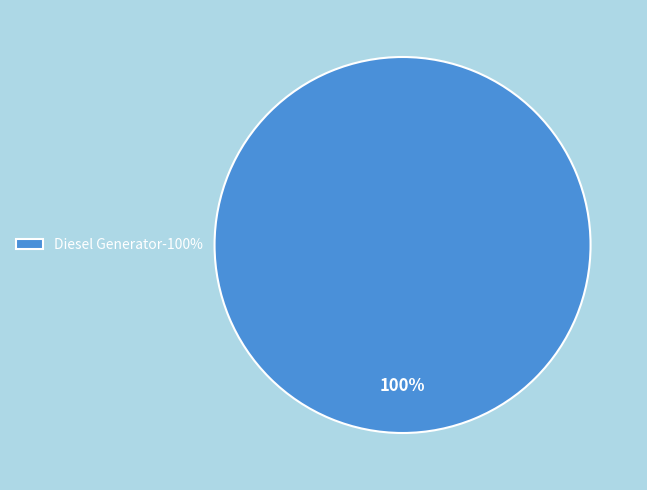

The Diesel Generator-100% slice represents 90% of the pie. True or false?

False